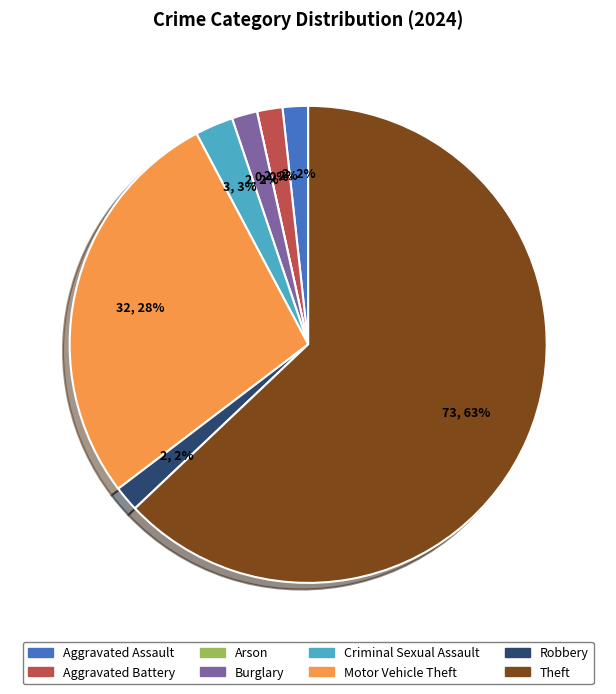

To the nearest percent, what is the difference between the Motor Vehicle Theft and Arson slice percentages?

28%